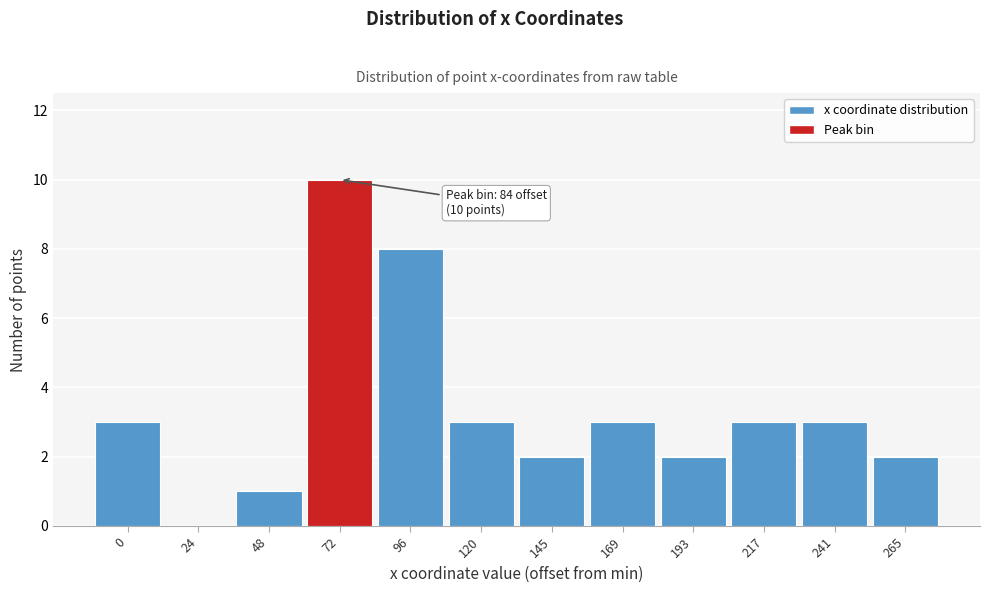

Reading left to right, extract all data points from this chart.

0=3	24=0	48=1	72=10	96=8	120=3	145=2	169=3	193=2	217=3	241=3	265=2